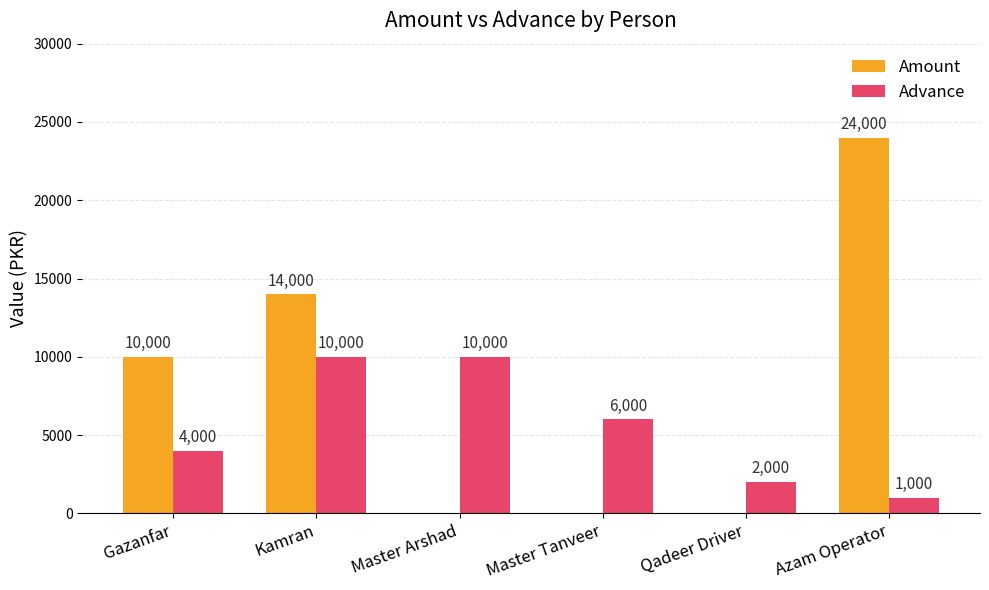

Which series changed the most between Master Arshad and Qadeer Driver?

Advance